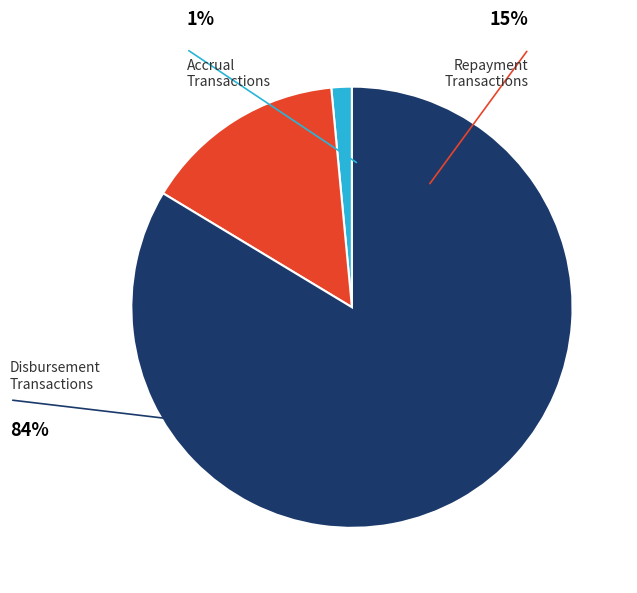

Is it true that Repayment is 15% of the pie?

True